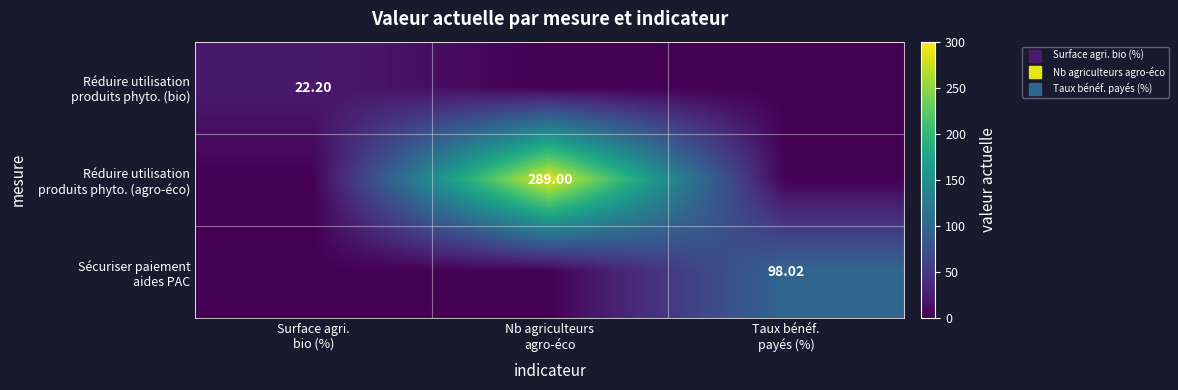

What is the sum of all Réduire utilisation produits phyto. (bio) values?

22.2